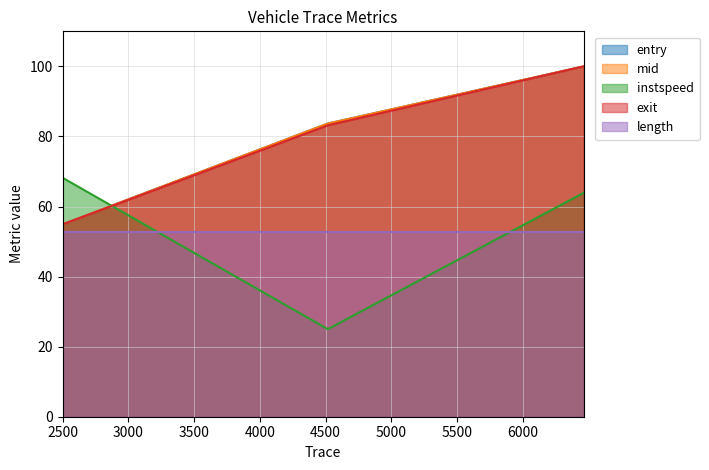

Which series has the largest range (max minus min)?

entry